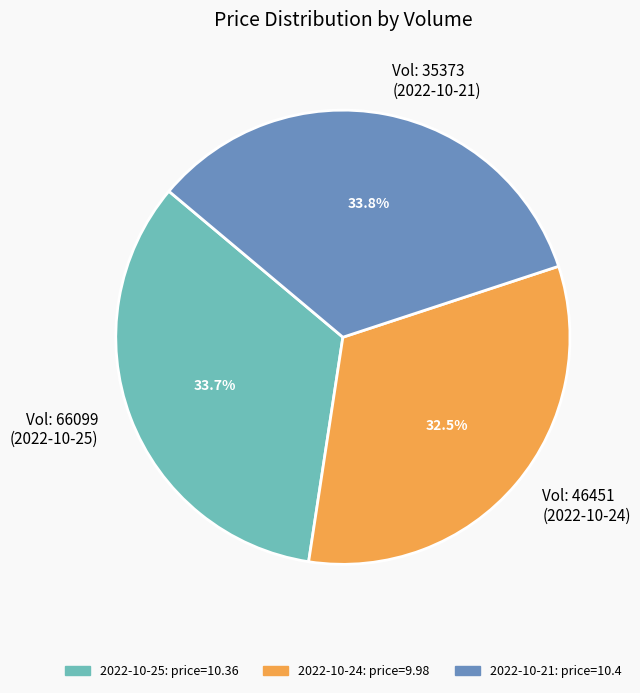

Does Vol: 46451 (2022-10-24) represent more than half of the total?

No